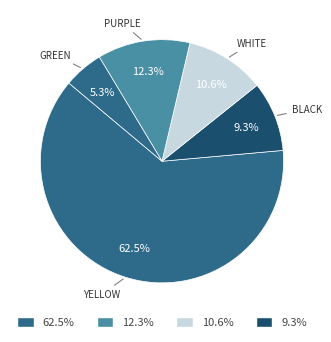

How many slices are in this pie chart?

5